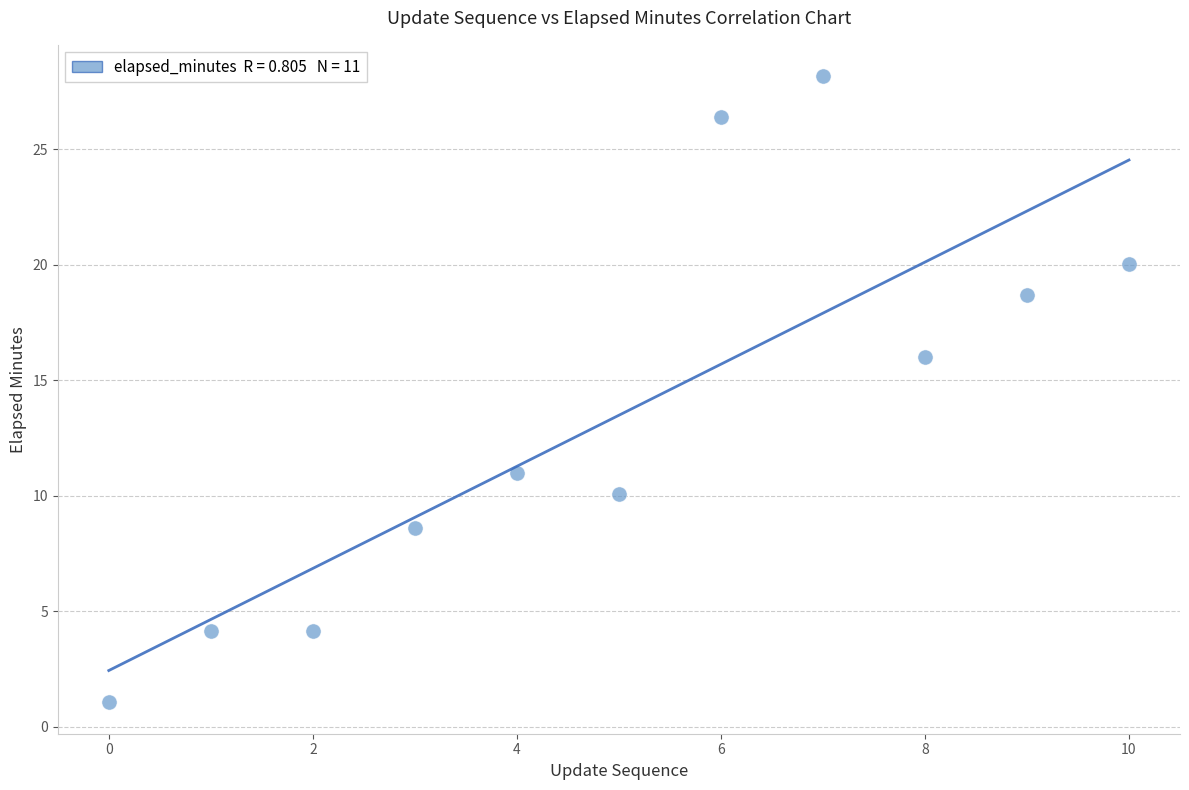

What is the range of Y values (max minus min)?

27.1